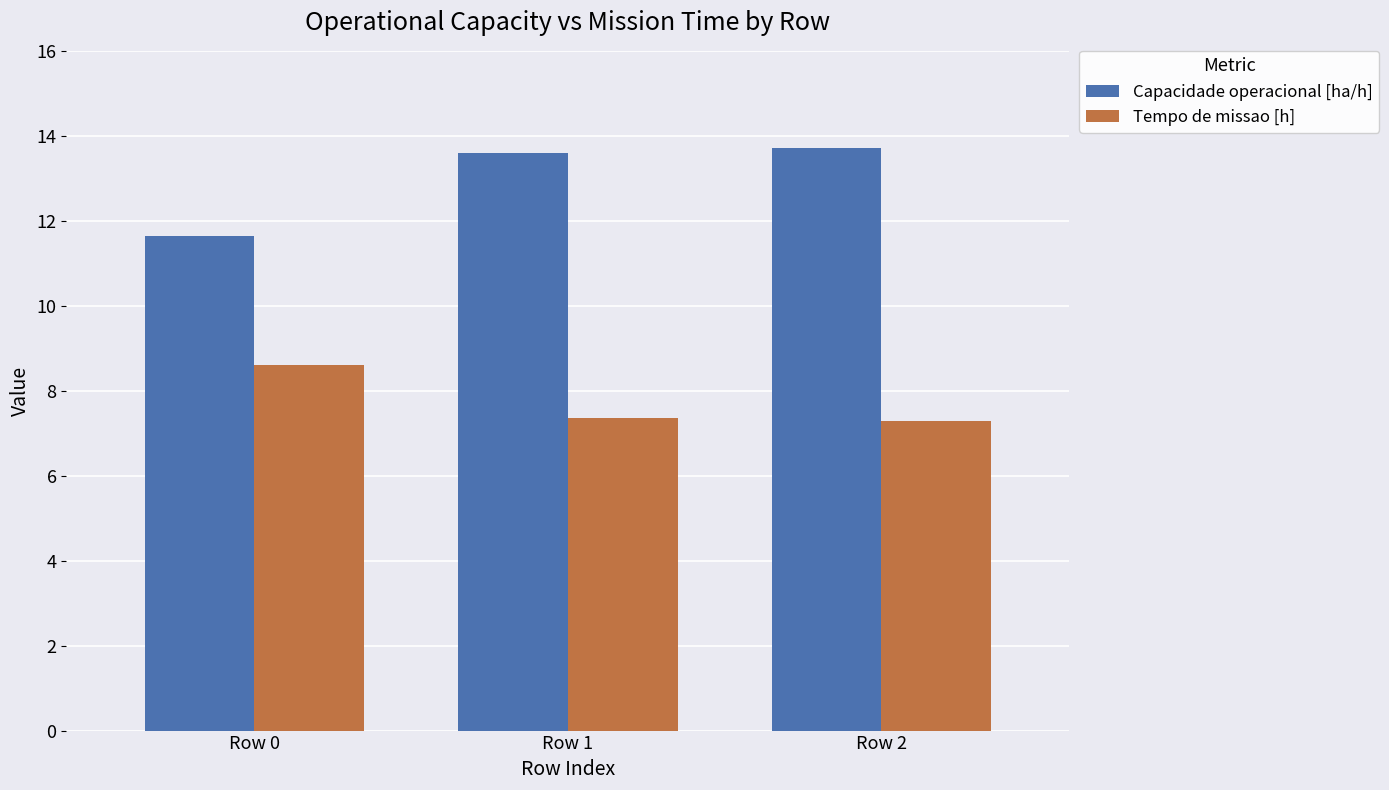

Are the bars horizontal?

No